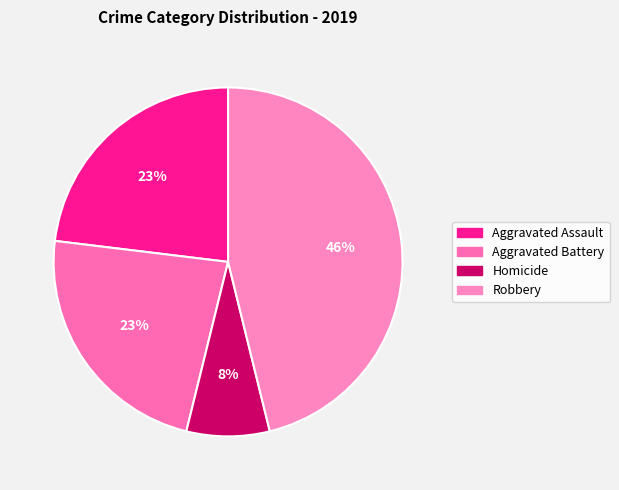

To the nearest percent, what is the difference between the largest and smallest slice percentages?

38%